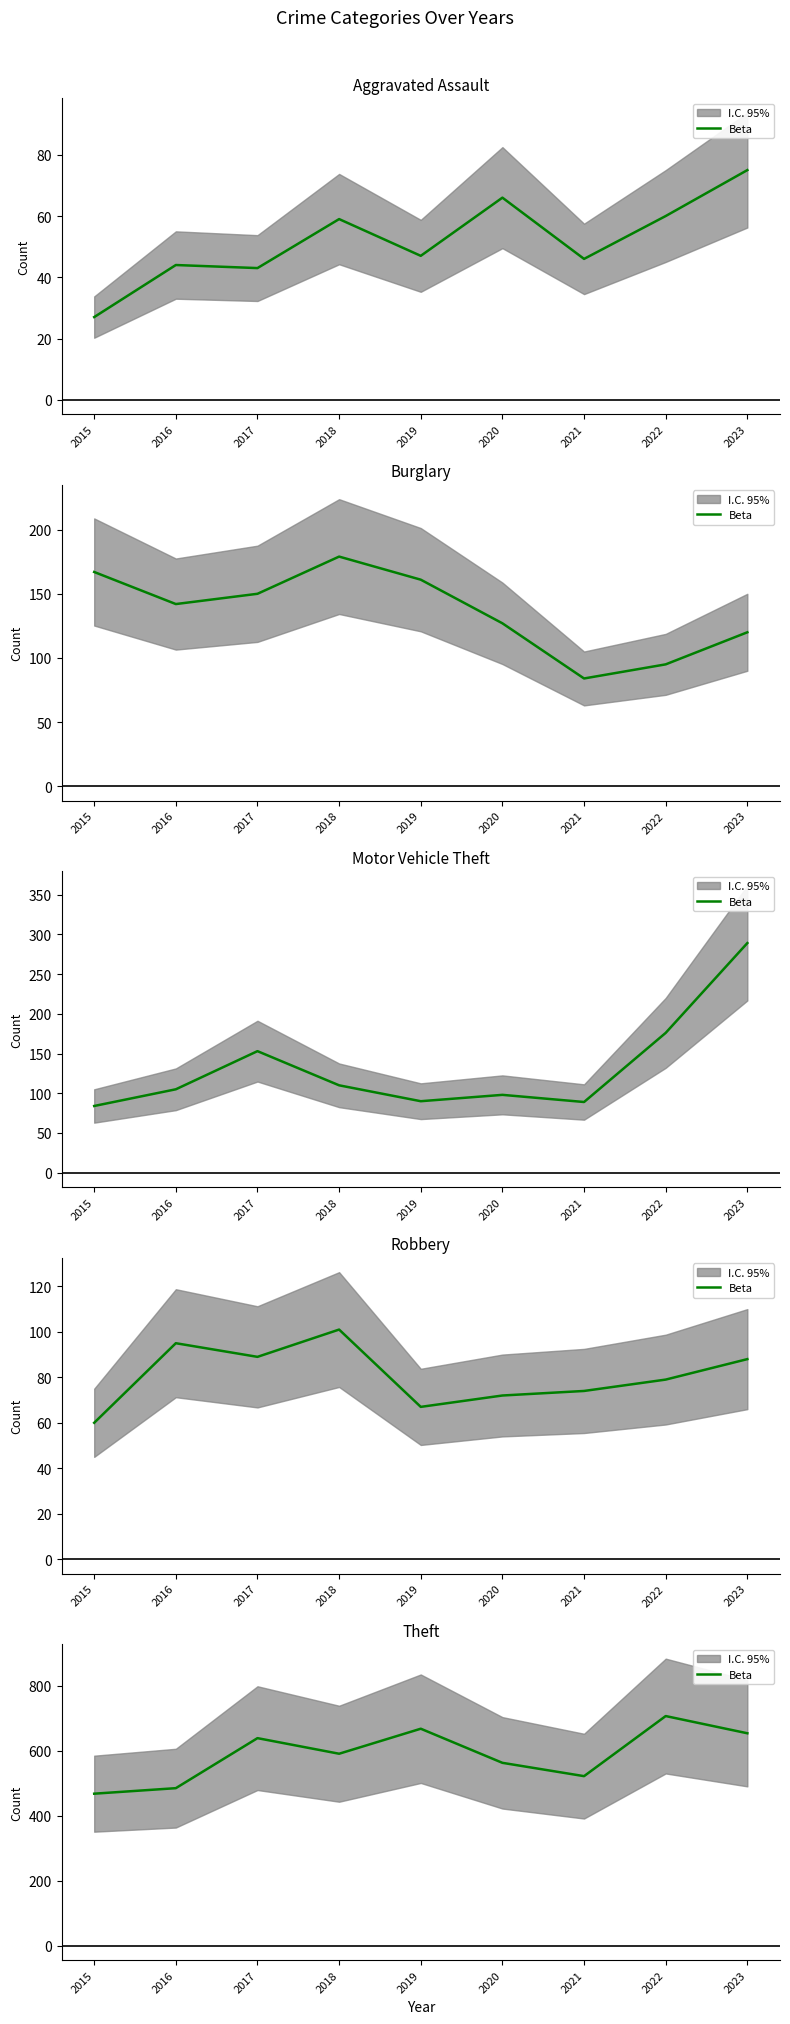

Is this an area chart (filled region under the line)?

No